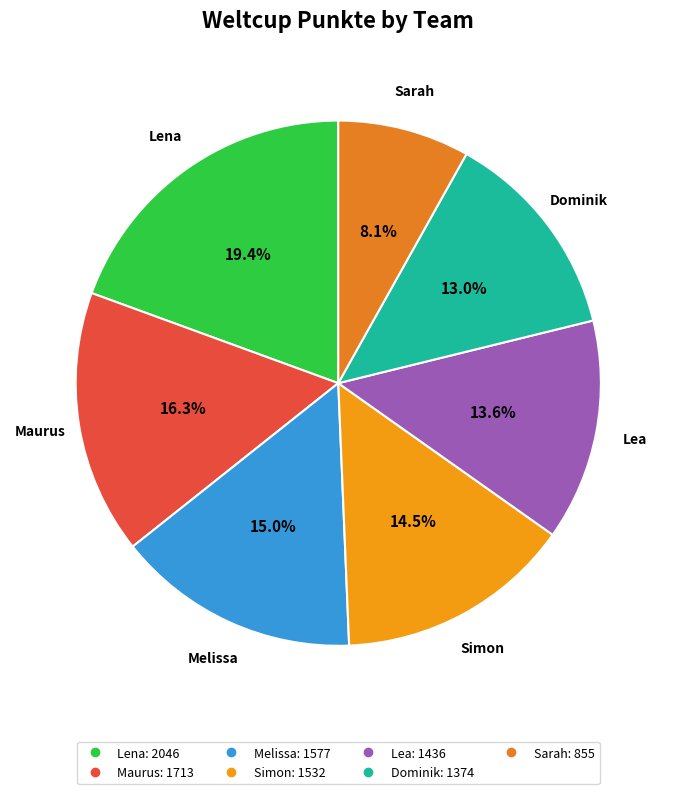

Which category has the smallest portion of the pie?

Sarah